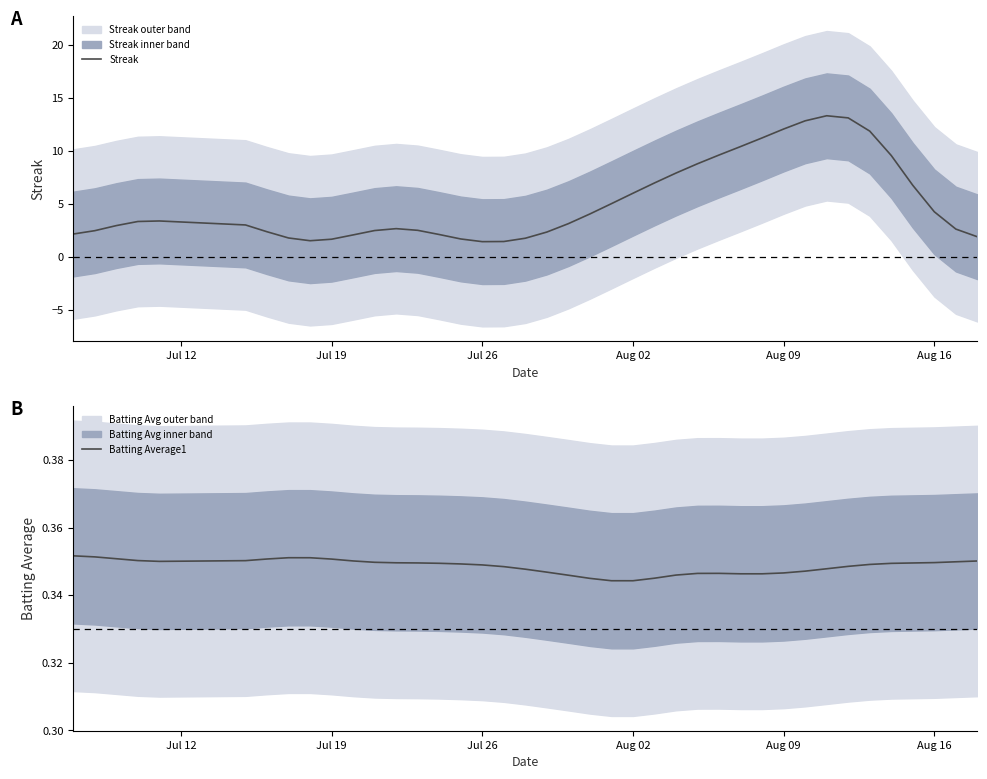

How many data points in Streak are above 3?

20